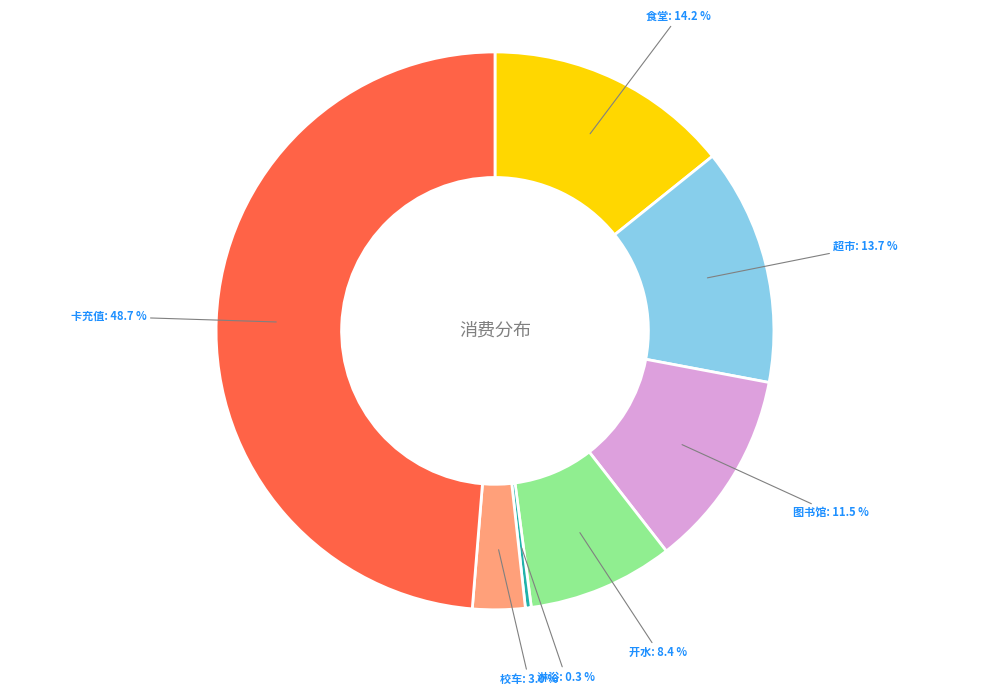

To the nearest percent, what is the average slice percentage?

14%